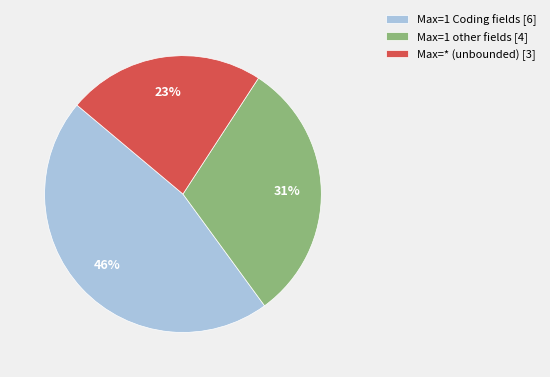

What is the largest slice in the pie chart?

Max=1 Coding fields [6]